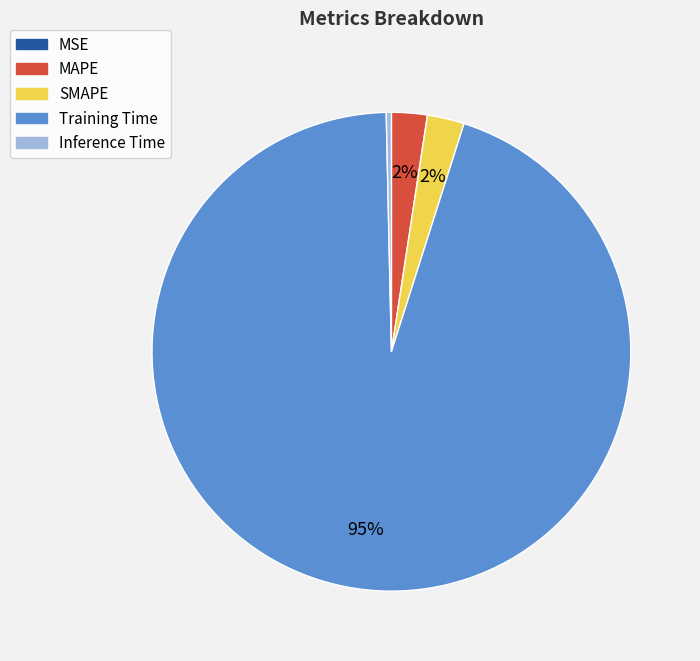

Which slice represents more than half of the pie?

Training Time